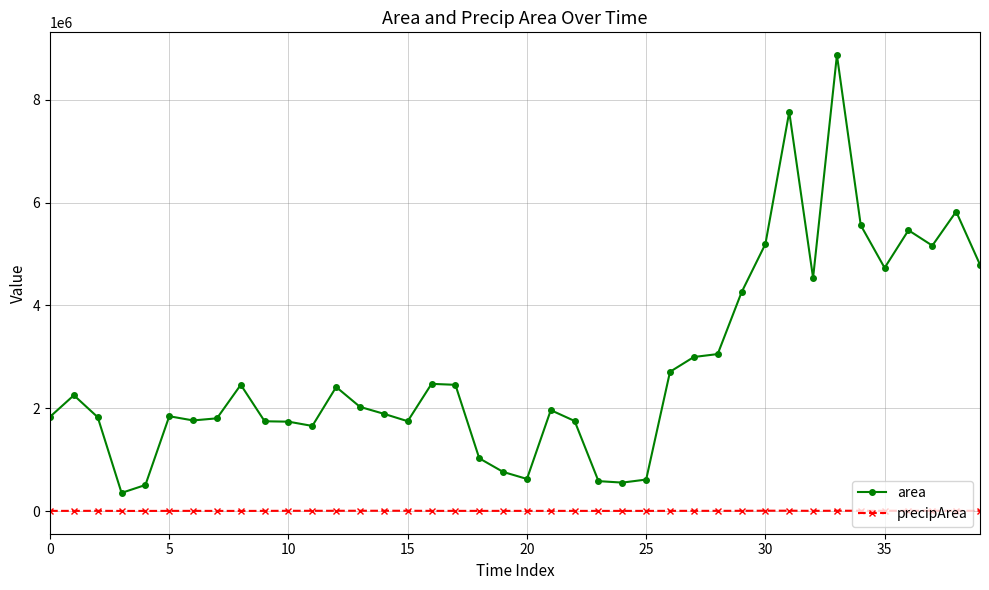

How many lines are shown in the chart?

2